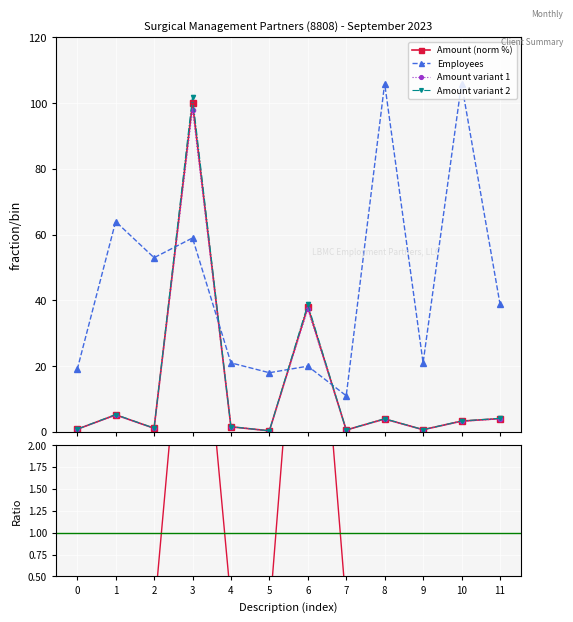

List the series in order of their peak value, highest first.

Employees, Amount variant 2, Amount (norm %), Amount variant 1, Amount/Employees ratio